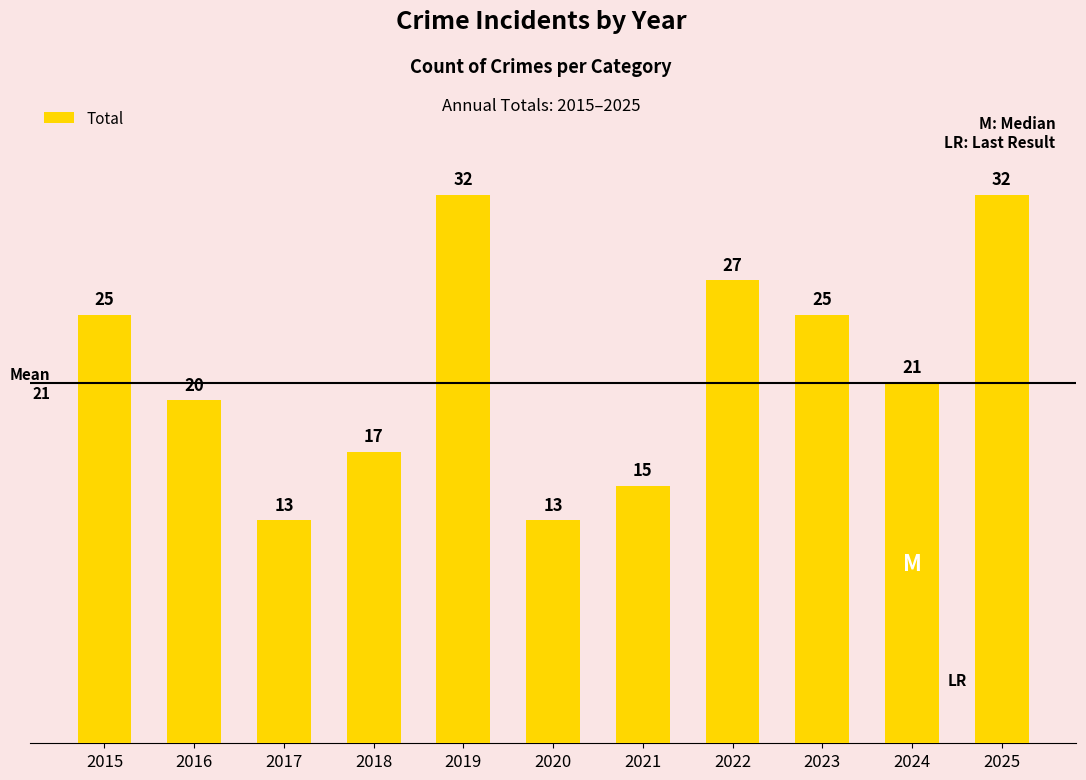

Reading left to right, transcribe all the data shown in this chart.

2015=25	2016=20	2017=13	2018=17	2019=32	2020=13	2021=15	2022=27	2023=25	2024=21	2025=32